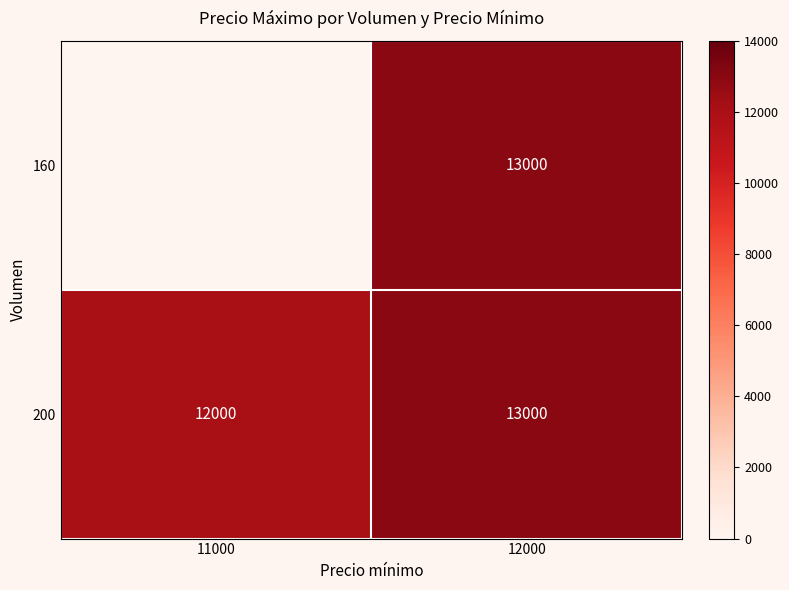

Rank the categories by 200 value from highest to lowest.

12000, 11000